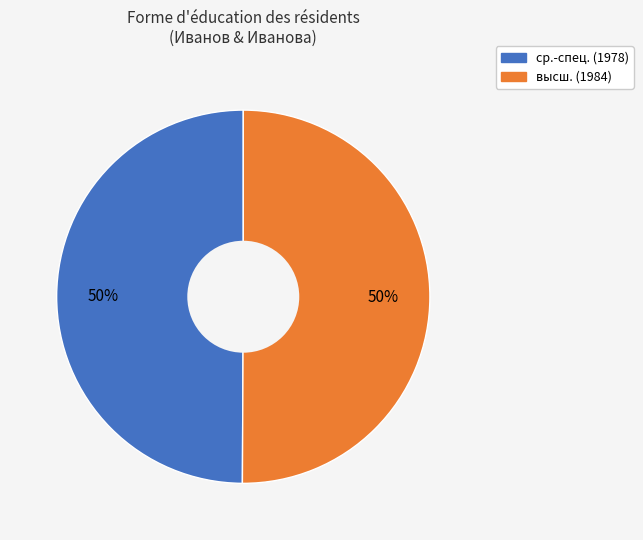

Count the number of slices in the pie.

2